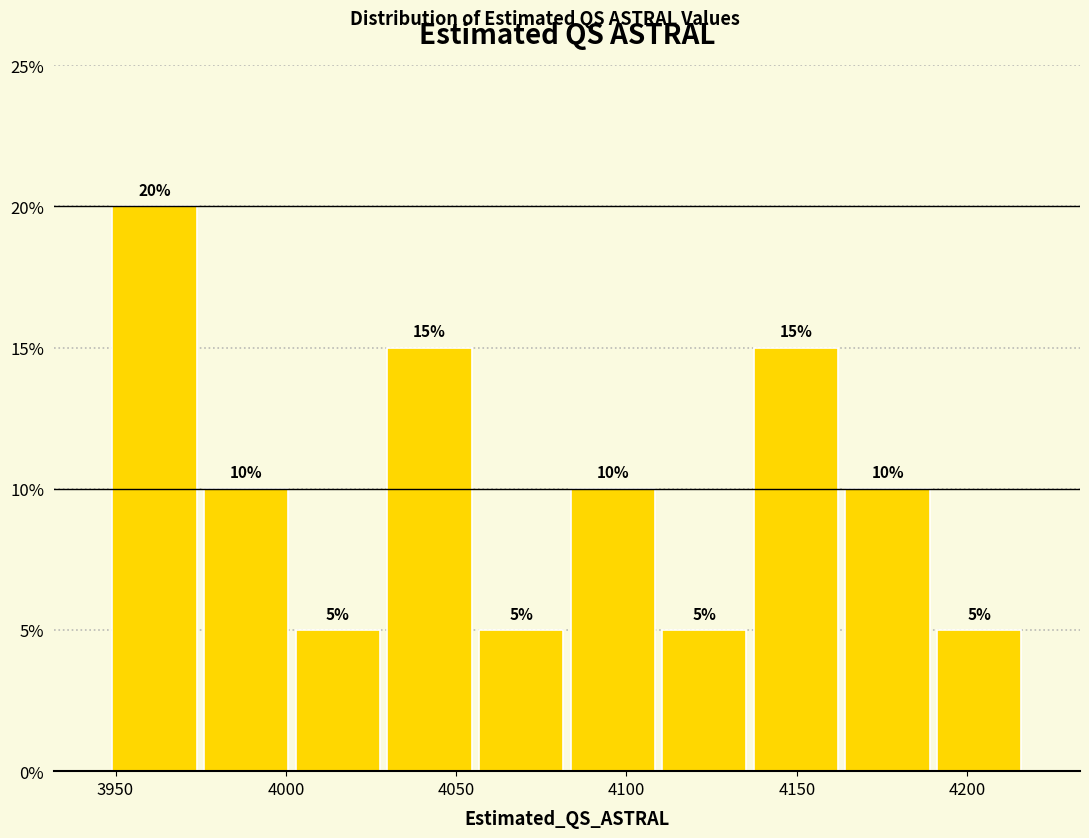

Which range on the x-axis has the tallest bar?

3950 to 3975